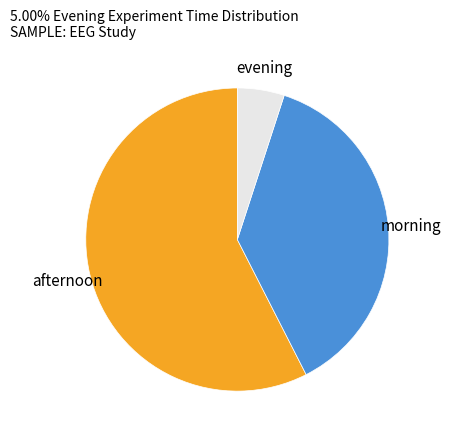

How many slices are in this pie chart?

3